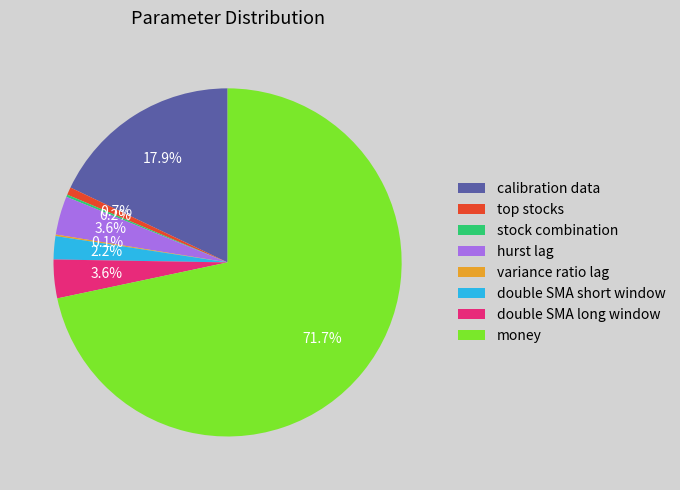

What percentage is the double SMA short window slice, to the nearest percent?

2%